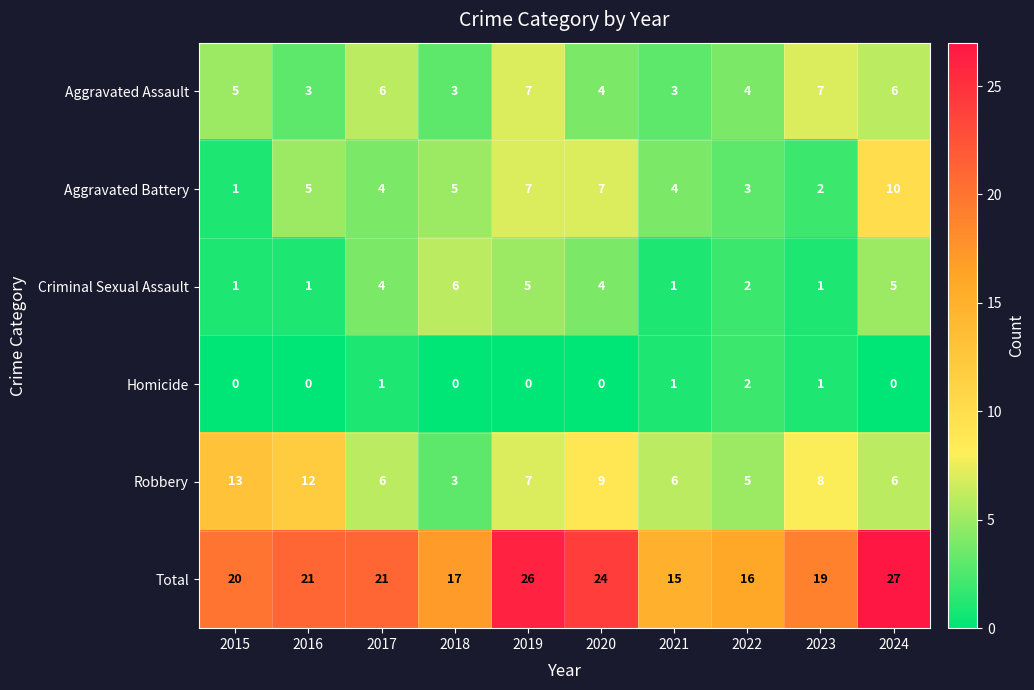

What is the sum of all Homicide values?

5